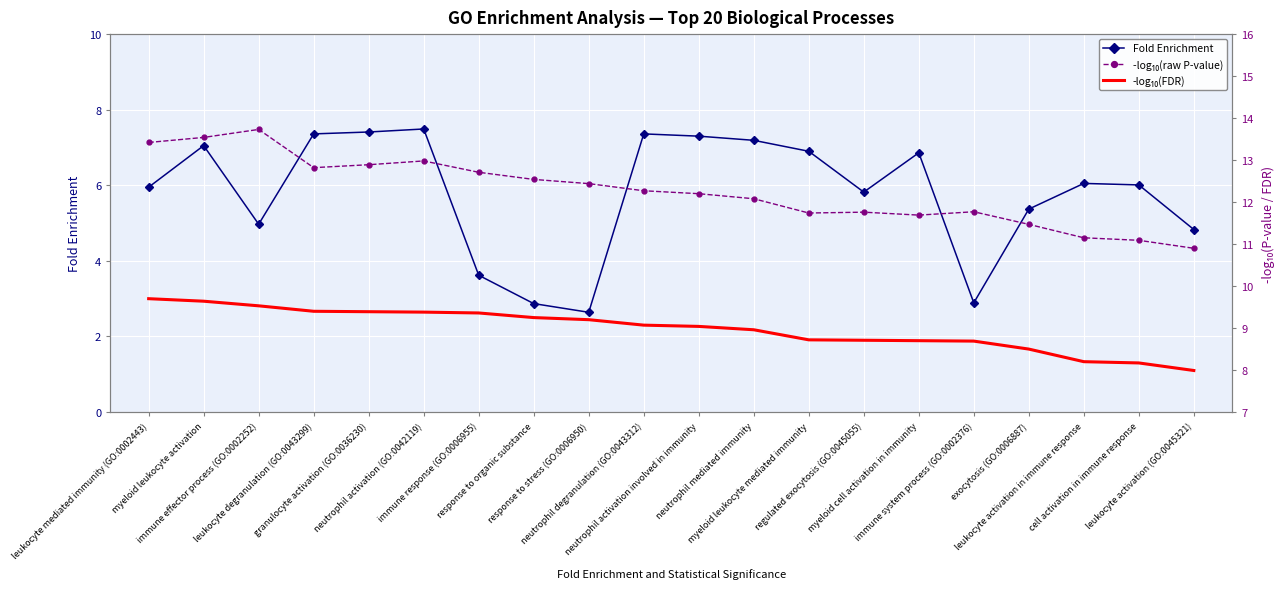

Is the value of -log₁₀(FDR) at leukocyte activation (GO:0045321) greater than the value of Count (client genes) at leukocyte mediated immunity (GO:0002443)?

Yes